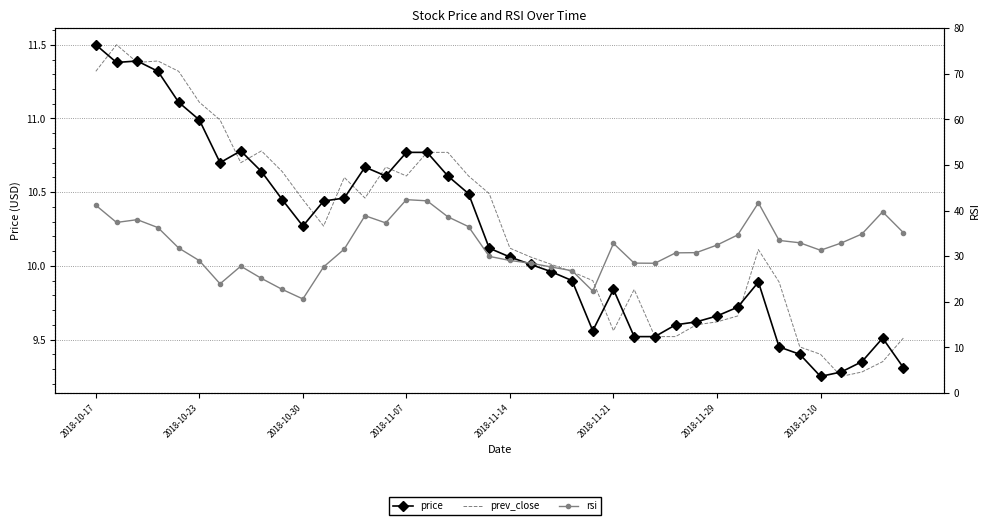

Reading left to right, extract all data points from this chart.

price: 11.5	11.4	11.4	11.3	11.1	11.0	10.7	10.8	10.6	10.4	10.3	10.4	10.5	10.7	10.6	10.8	10.8	10.6	10.5	10.1	10.1	10.0	10.0	9.9	9.6	9.8	9.5	9.5	9.6	9.6	9.7	9.7	9.9	9.4	9.4	9.2	9.3	9.3	9.5	9.3
prev_close: 11.3	11.5	11.4	11.4	11.3	11.1	11.0	10.7	10.8	10.6	10.4	10.3	10.6	10.5	10.7	10.6	10.8	10.8	10.6	10.5	10.1	10.1	10.0	10.0	9.9	9.6	9.8	9.5	9.5	9.6	9.6	9.7	10.1	9.9	9.4	9.4	9.2	9.3	9.3	9.5
rsi: 41.2	37.4	38.0	36.3	31.8	29.0	23.9	27.8	25.1	22.7	20.6	27.6	31.6	38.9	37.3	42.4	42.1	38.6	36.5	30.0	29.1	28.5	27.6	26.8	22.4	32.8	28.5	28.4	30.7	30.8	32.4	34.7	41.7	33.5	32.9	31.3	32.9	34.9	39.7	35.2